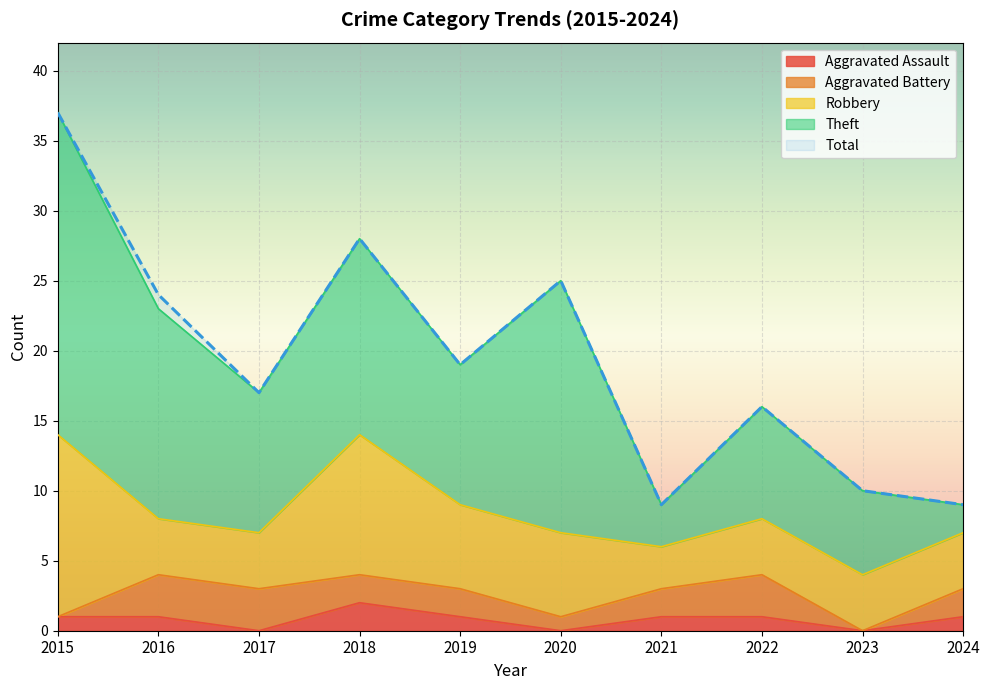

The Theft series shows 8 at 2022. True or false?

True